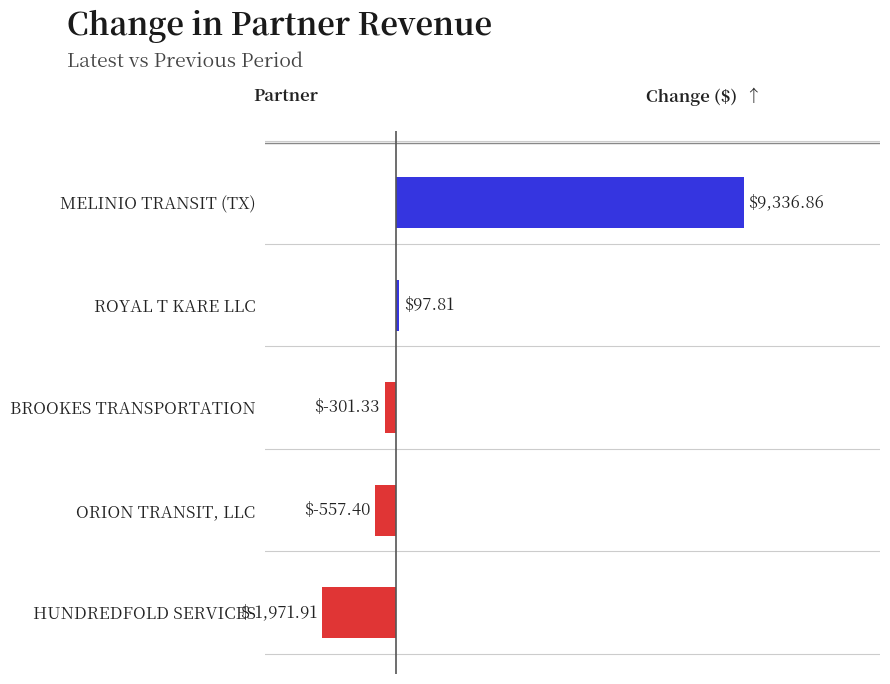

What is the change in value from ORION TRANSIT, LLC to MELINIO TRANSIT (TX)?

+9894.3